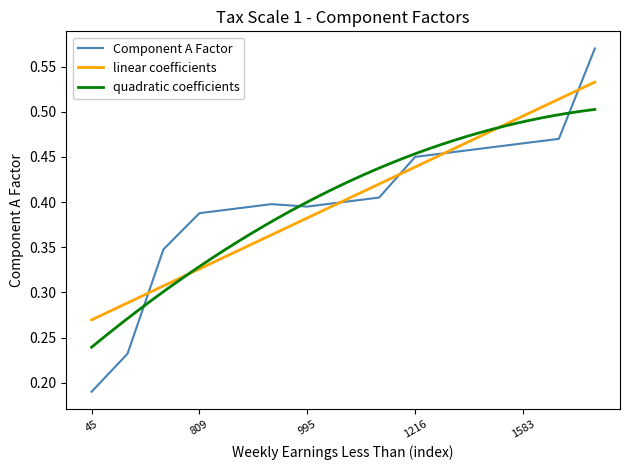

Is it true that the value at 1583 is 0.2?

False